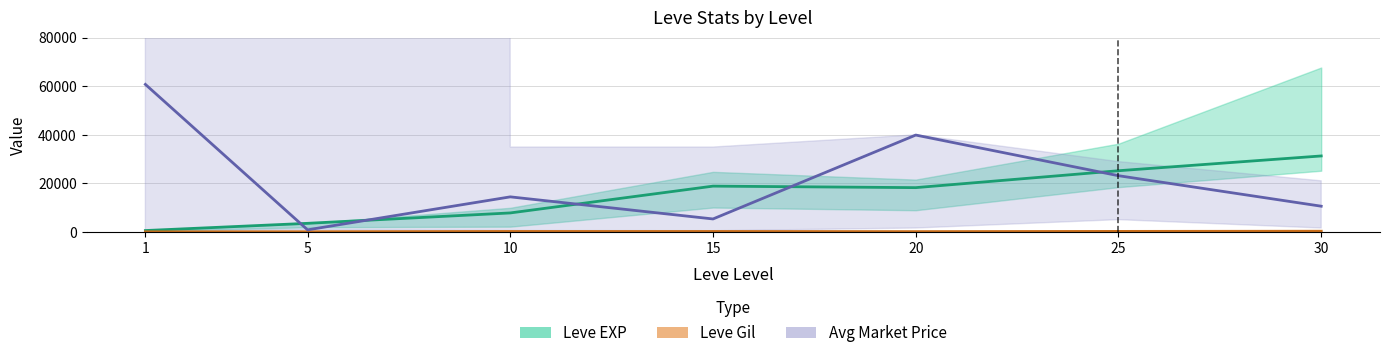

Between 5 and 25, which series saw the biggest shift?

Avg Price (mid)